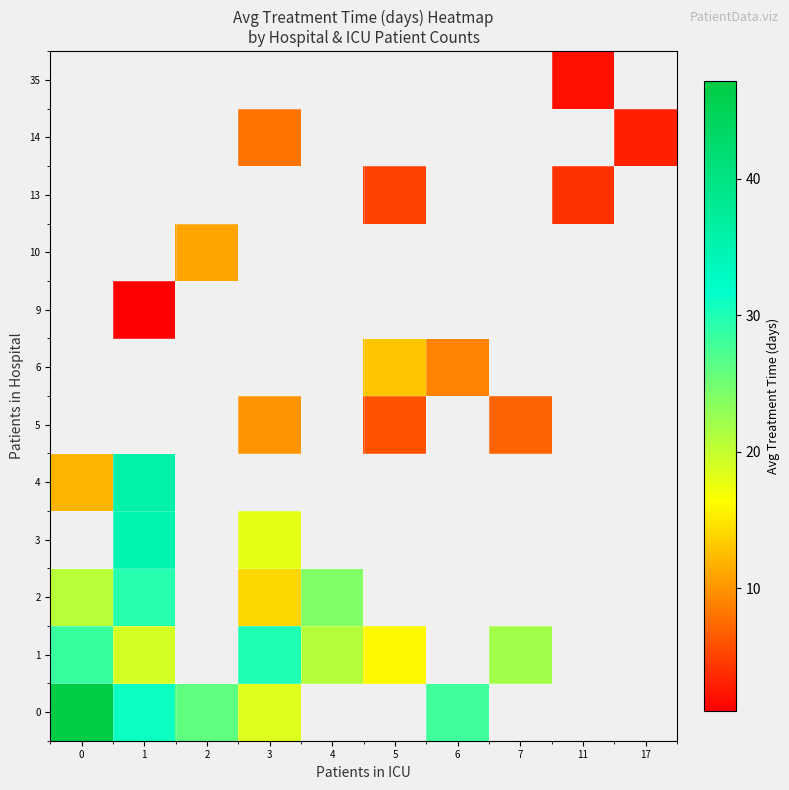

What is the greatest value displayed?

47.2